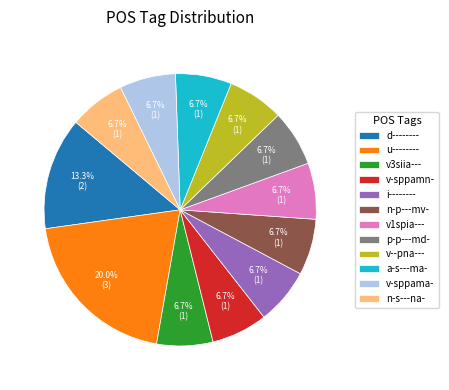

How many segments does this pie chart have?

12